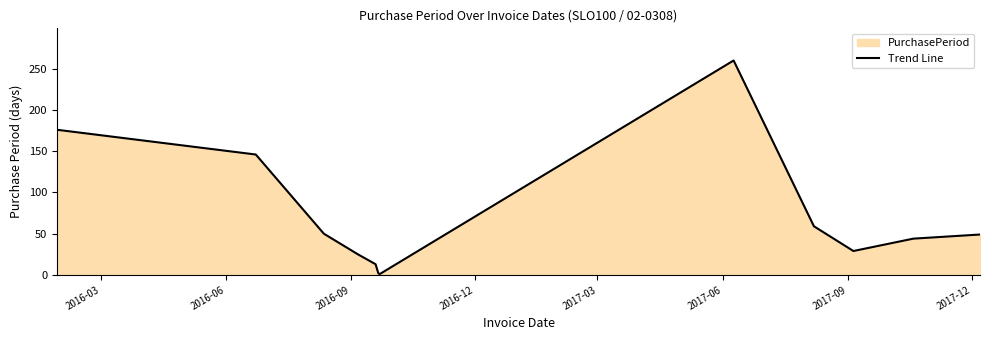

What is the average value?

71